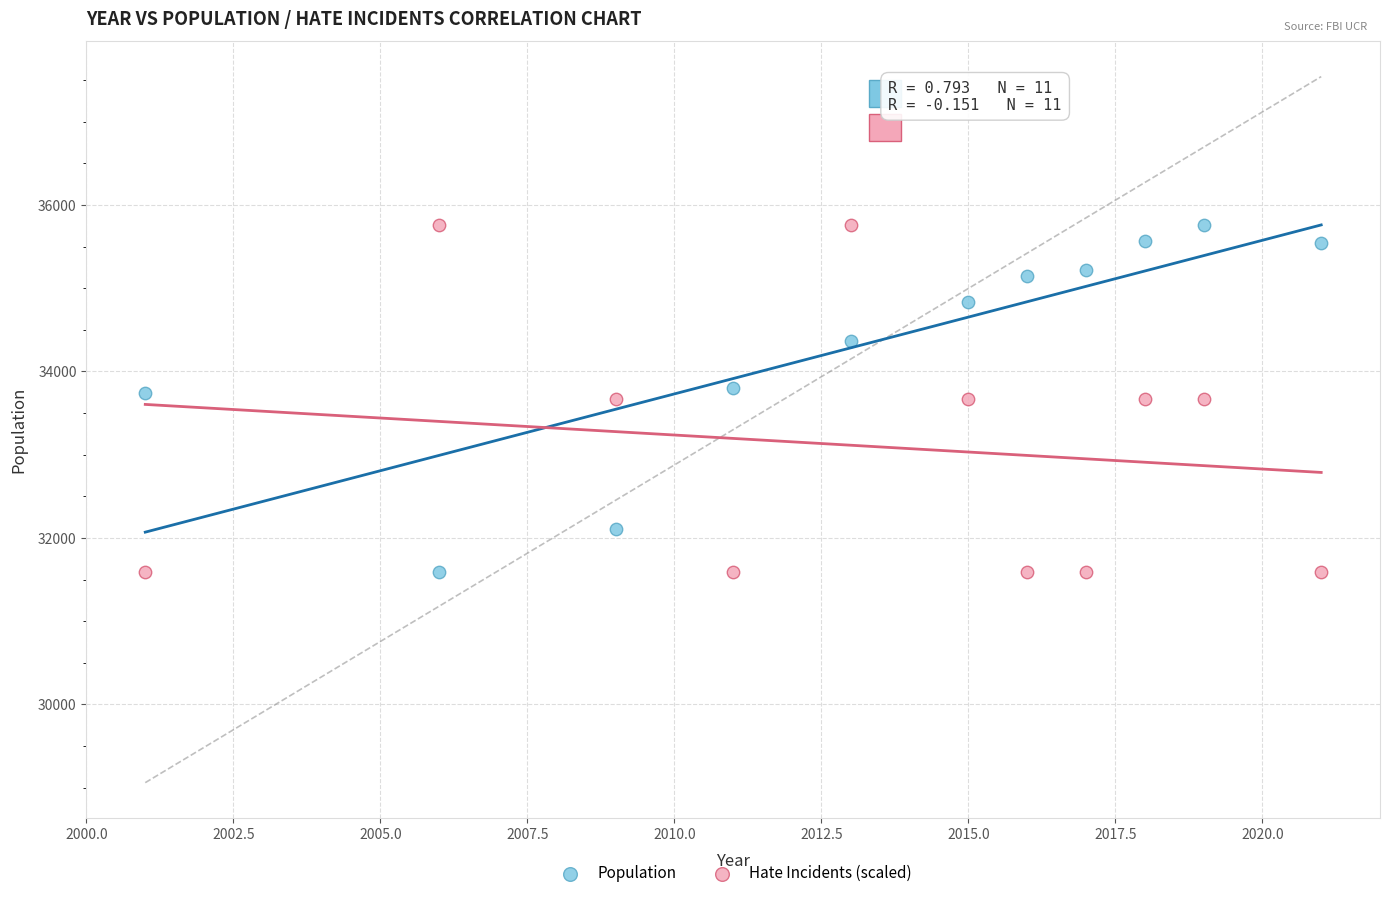

Across all data points, what is the range of X values (max minus min)?

20.0